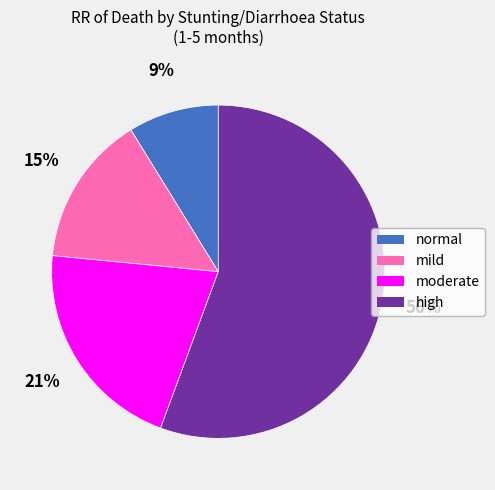

Combined, do normal and mild account for over 50%?

No